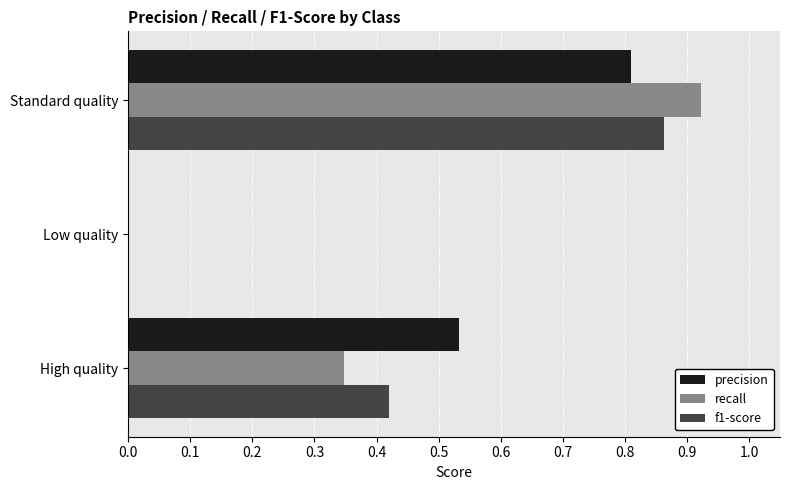

Between High quality and Standard quality, which series saw the biggest shift?

recall